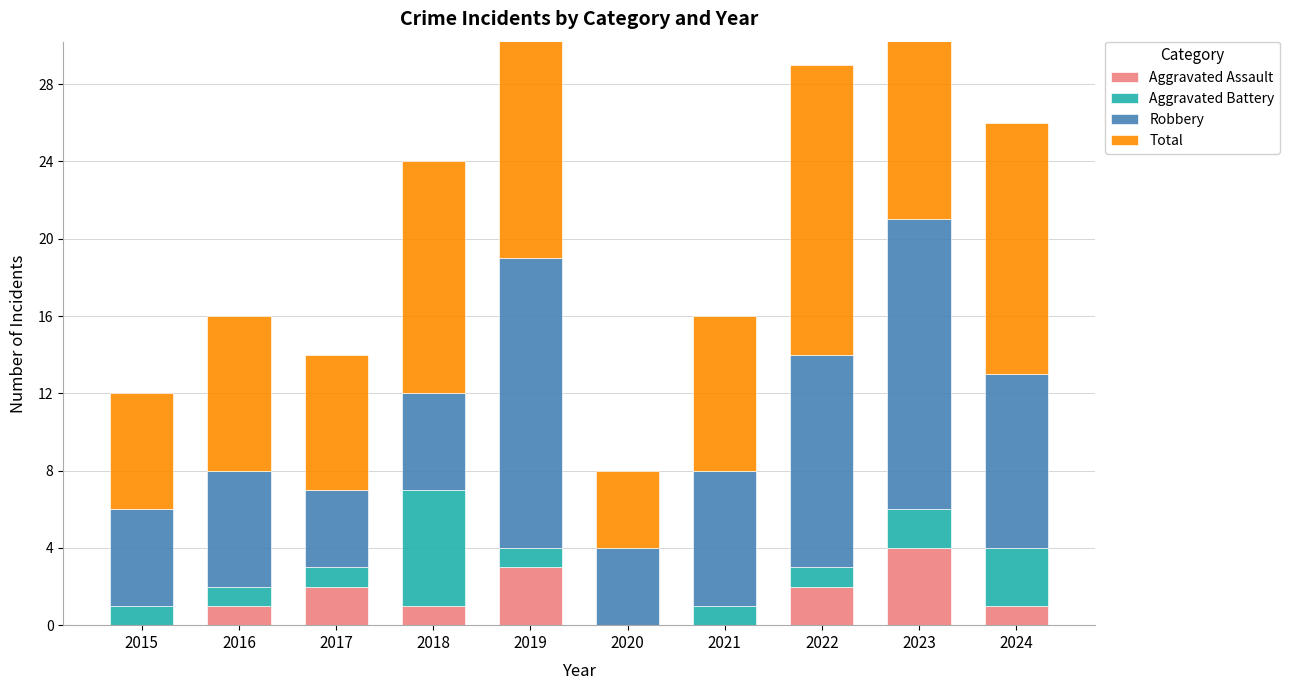

At which category is the sum across all series the highest?

2023